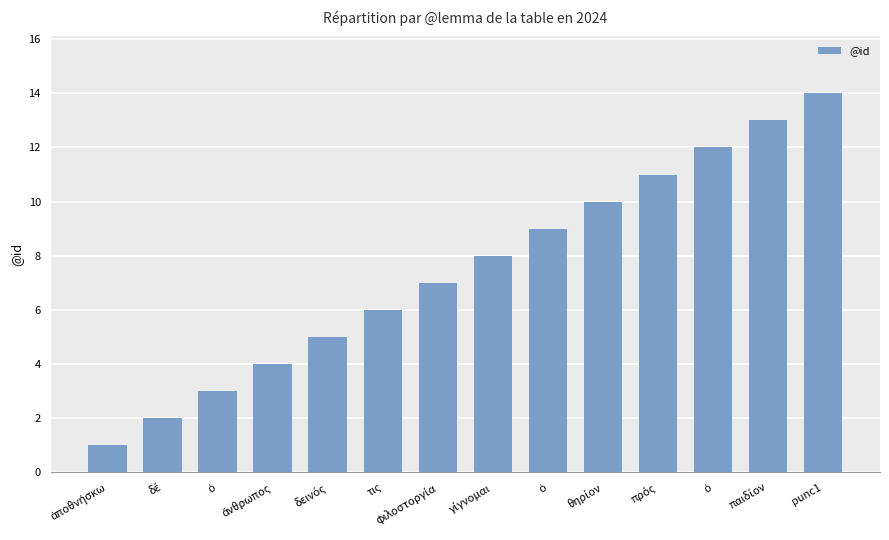

What is the maximum value shown in the chart?

14